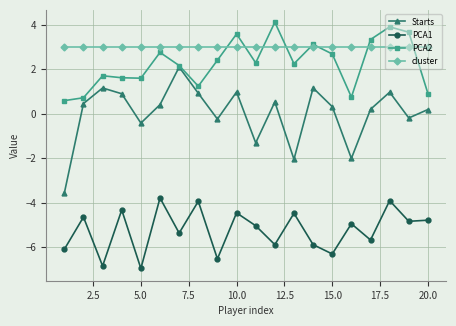

True or false: Starts has more than 1 points higher than both neighbors.

True